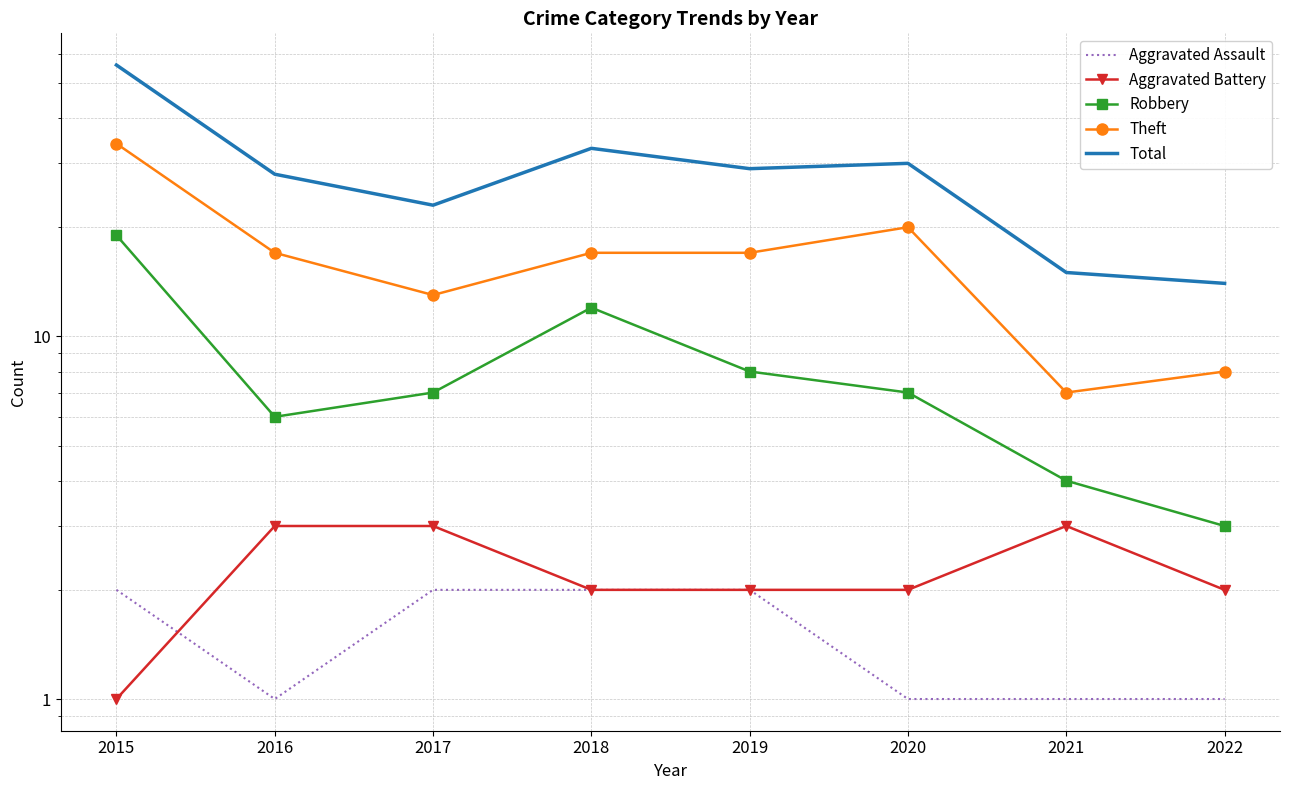

What is the average value of the Robbery series?

8